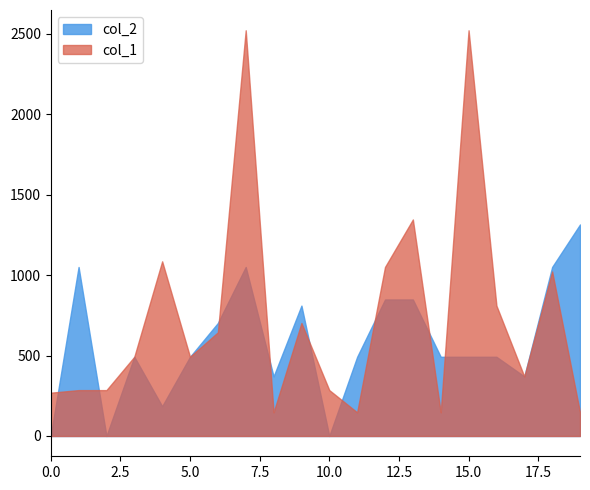

List the series in order of their peak value, lowest first.

col_2, col_1